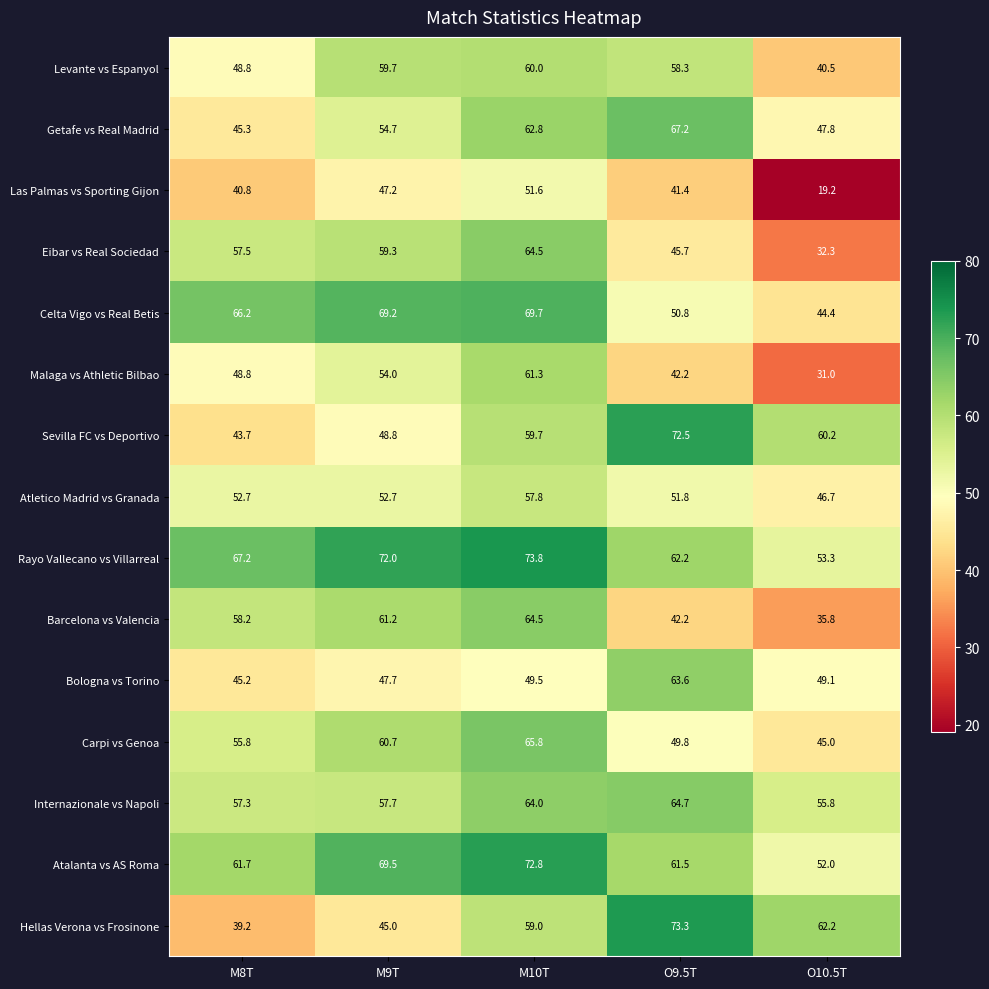

What is the sum of the Barcelona vs Valencia values at O10.5T and O9.5T?

78.0